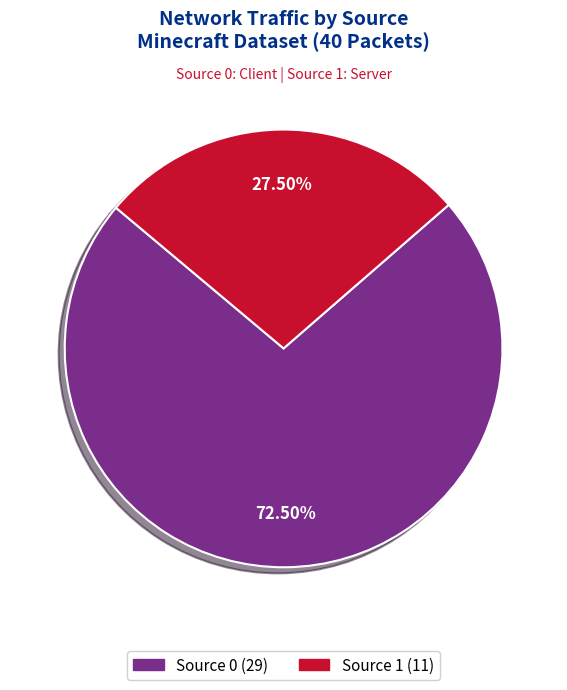

How many segments does this pie chart have?

2